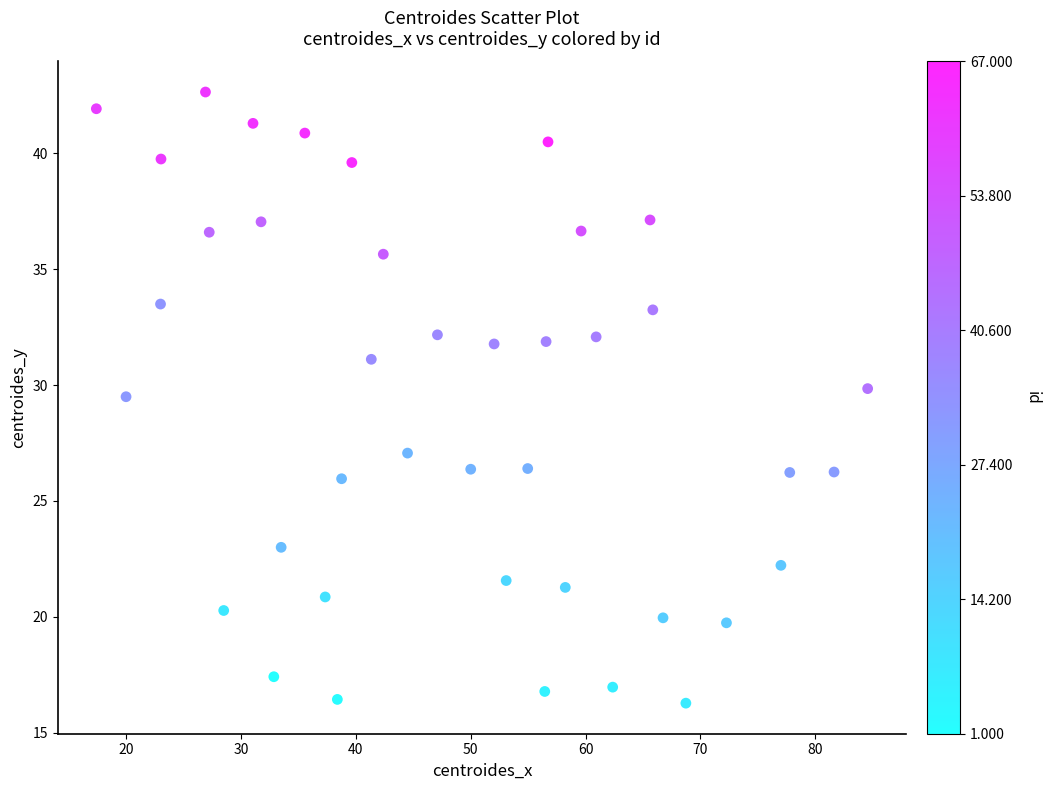

What is the range of Y values (max minus min)?

26.4